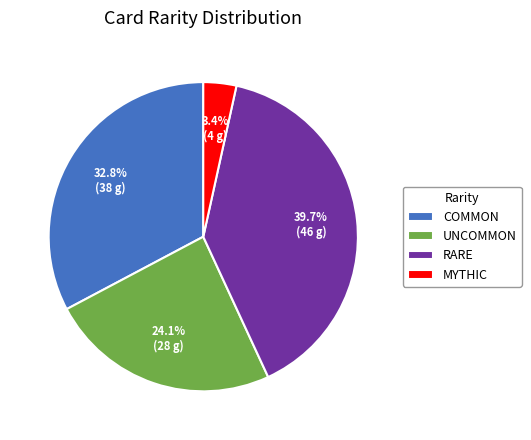

Rank the categories by value from lowest to highest.

MYTHIC, UNCOMMON, COMMON, RARE